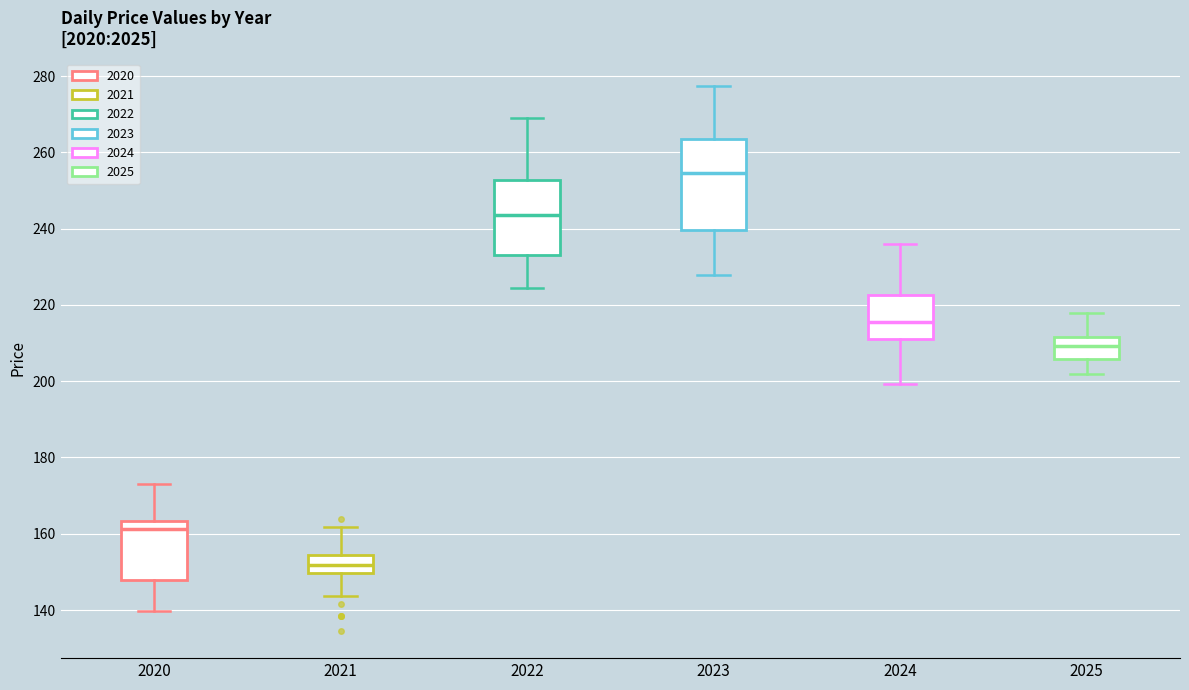

Which box's median line is the lowest?

2021